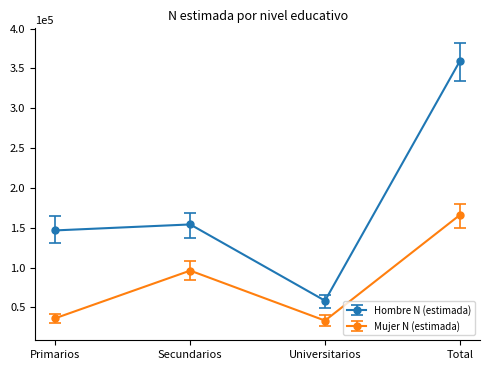

What is the minimum value shown in the chart?

33339